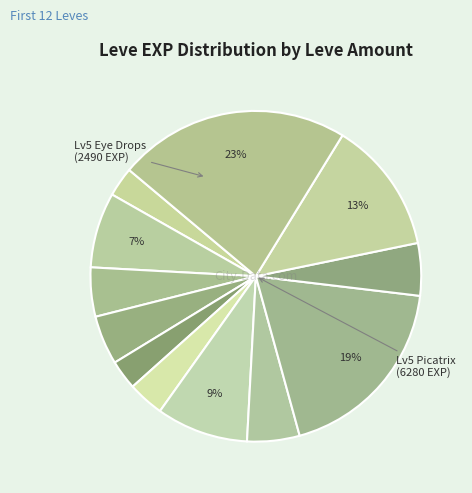

How many segments does this pie chart have?

12